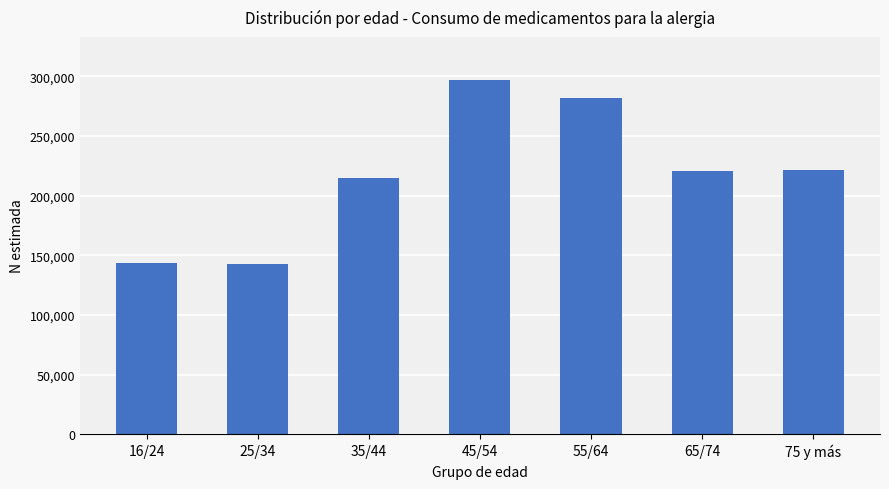

Count the number of data series in this chart.

1